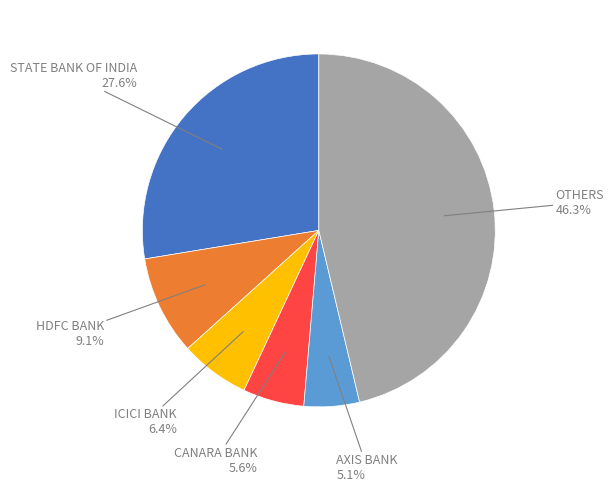

To the nearest percent, what is the difference between the largest and smallest slice percentages?

41%